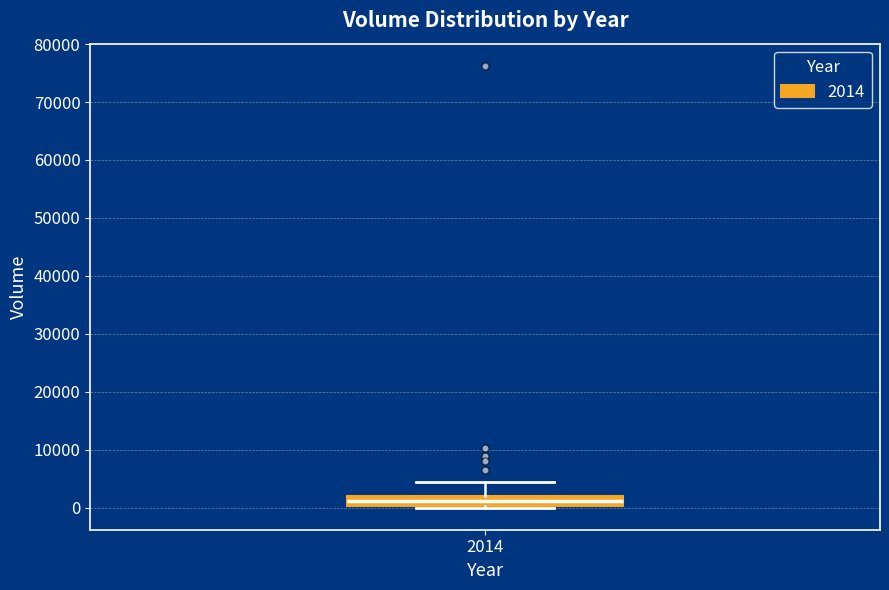

Transcribe this box plot: give where the median line is, the range the box spans, and where the two whiskers end, as read against the y-axis. The values are not printed on the chart, so give them approximately, as read against the axis.

median 1000, box 0 to 2000, whiskers 0 (just below the box's lower edge) to 4000